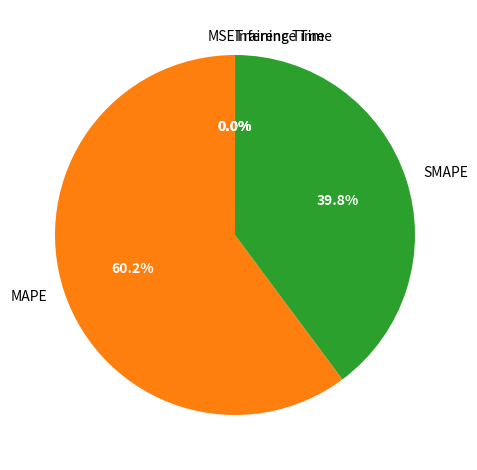

What portion of the pie excludes MAPE?

39.8%